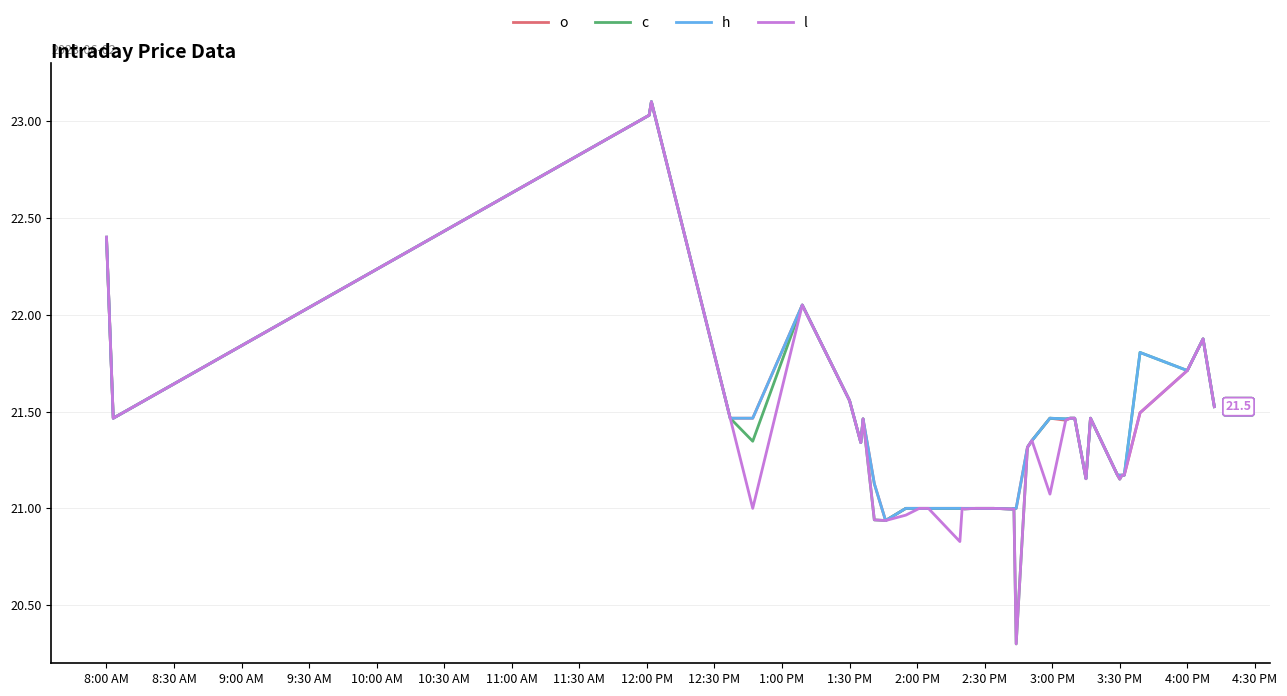

What is the minimum value shown in the chart?

20.3